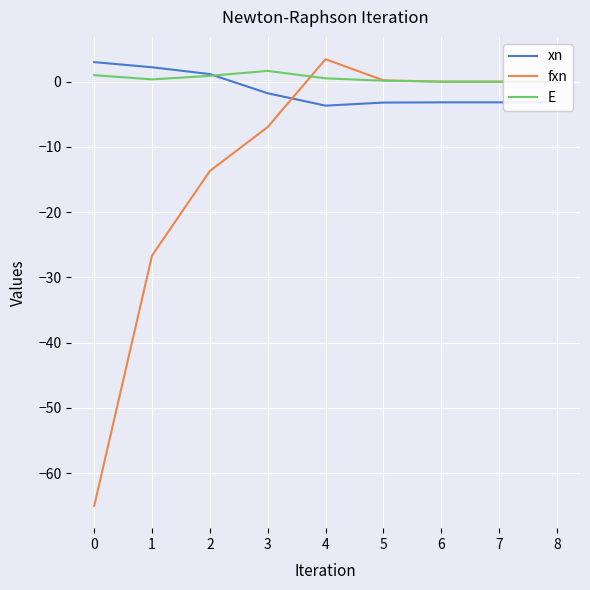

Count the number of data series in this chart.

3